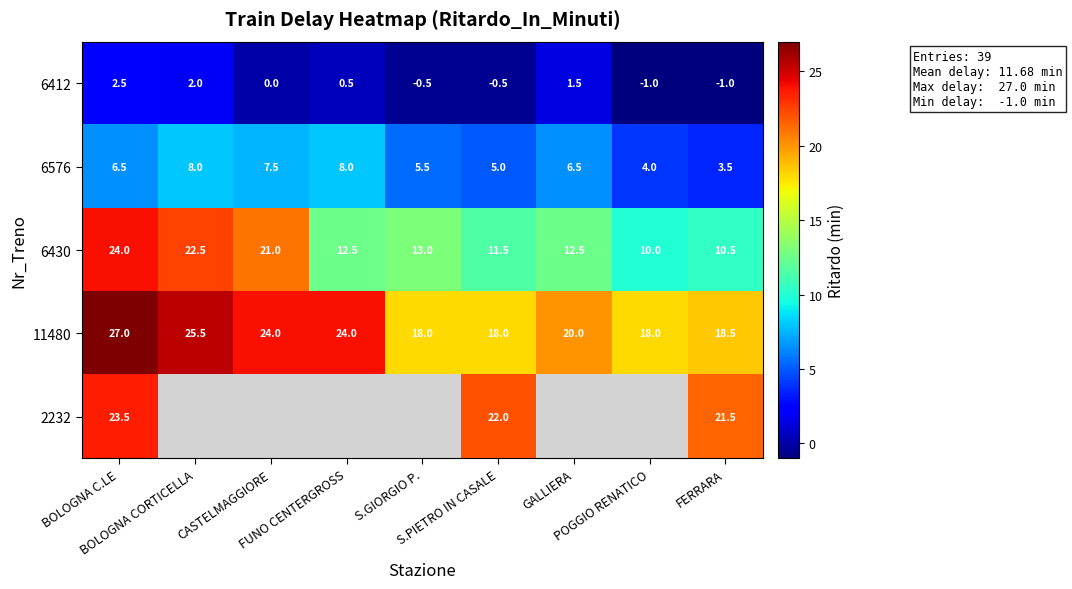

What is the maximum value for 6576?

8.0